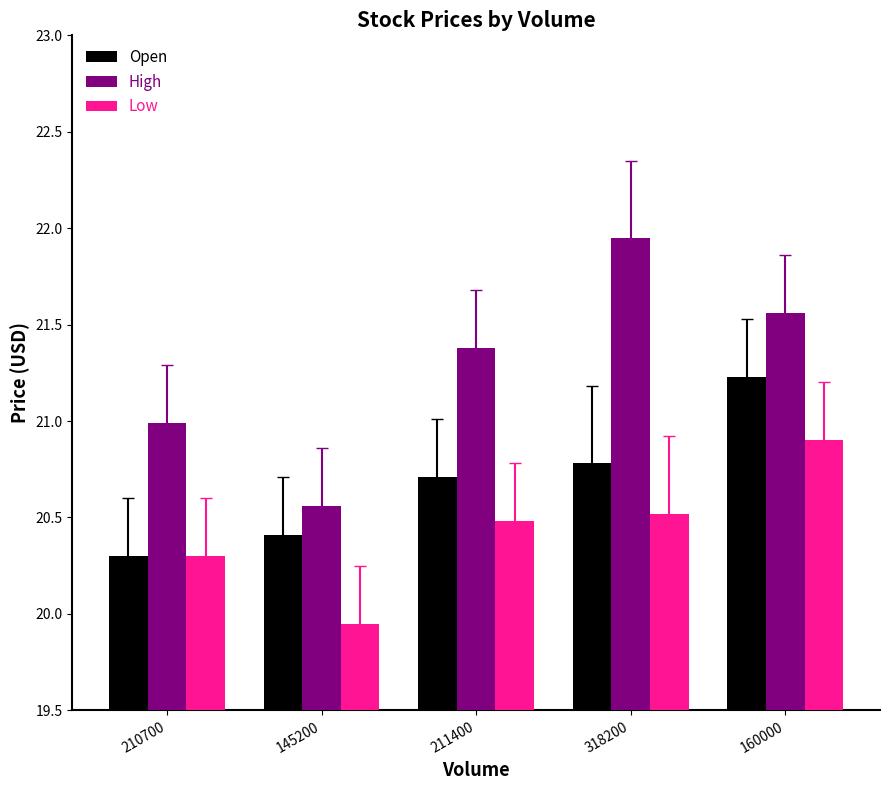

Which category has the lowest value in the Low series?

145200